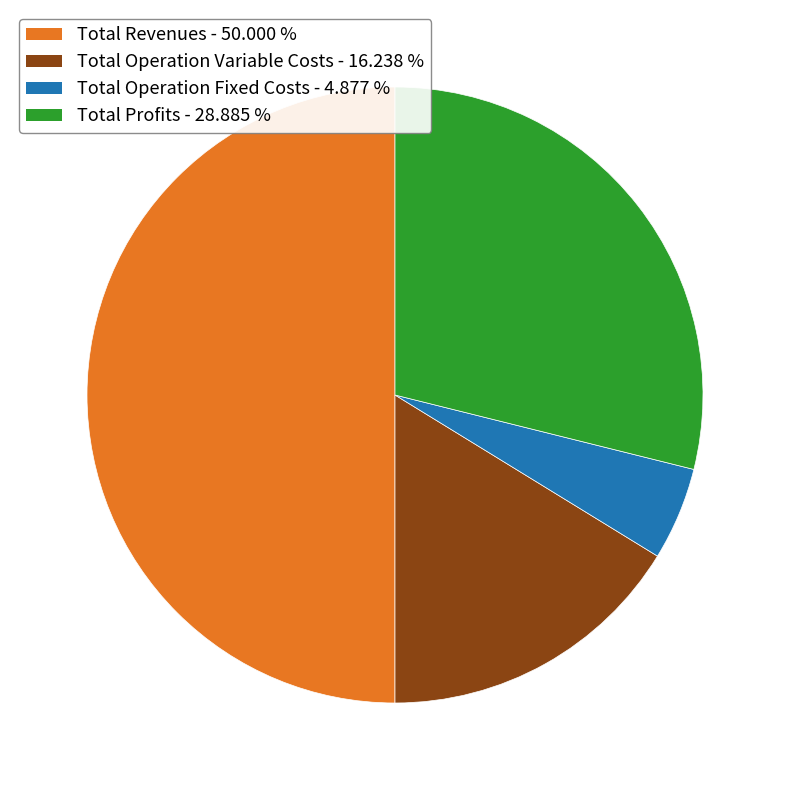

How many segments does this pie chart have?

4